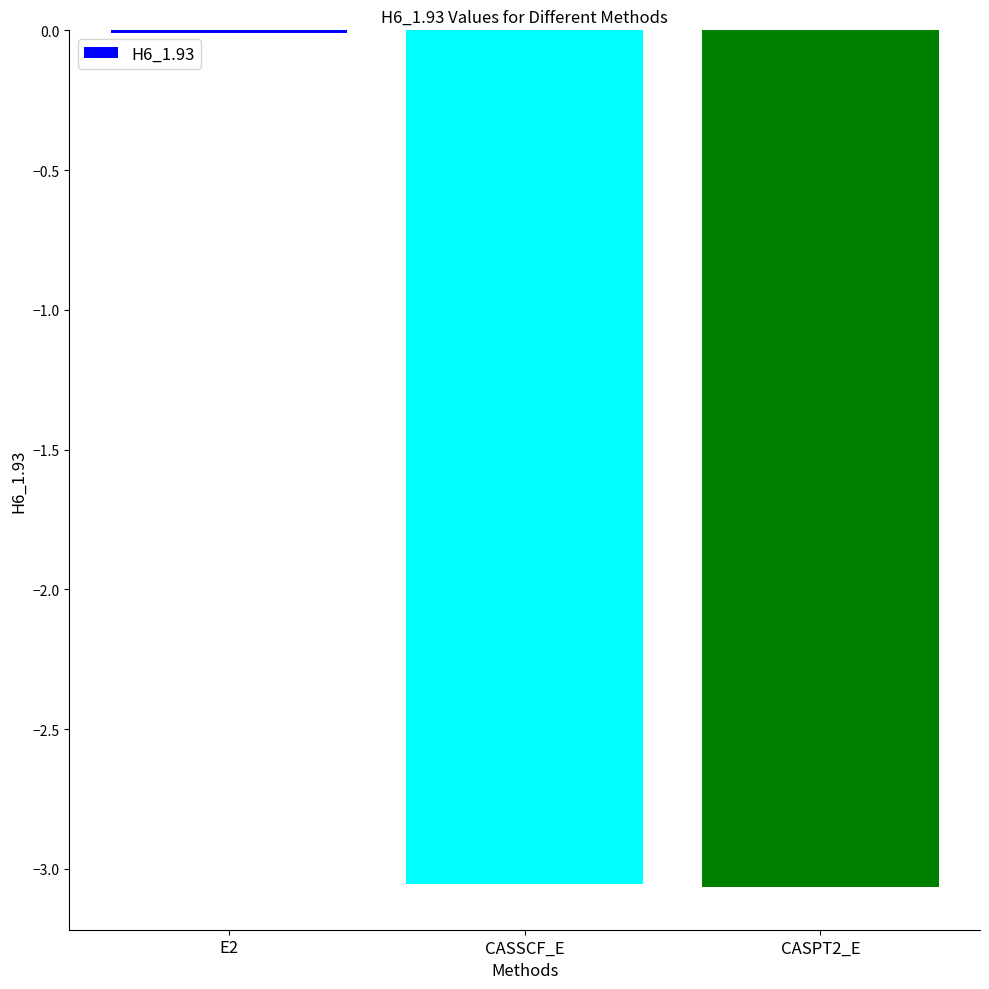

How many values are below -3?

2